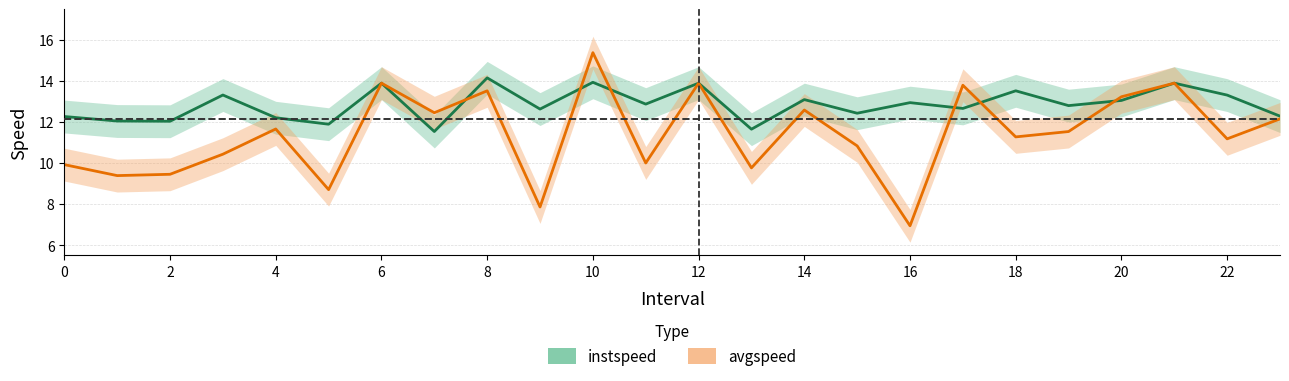

True or false: instspeed has a value of 13.5 at 18.0.

True